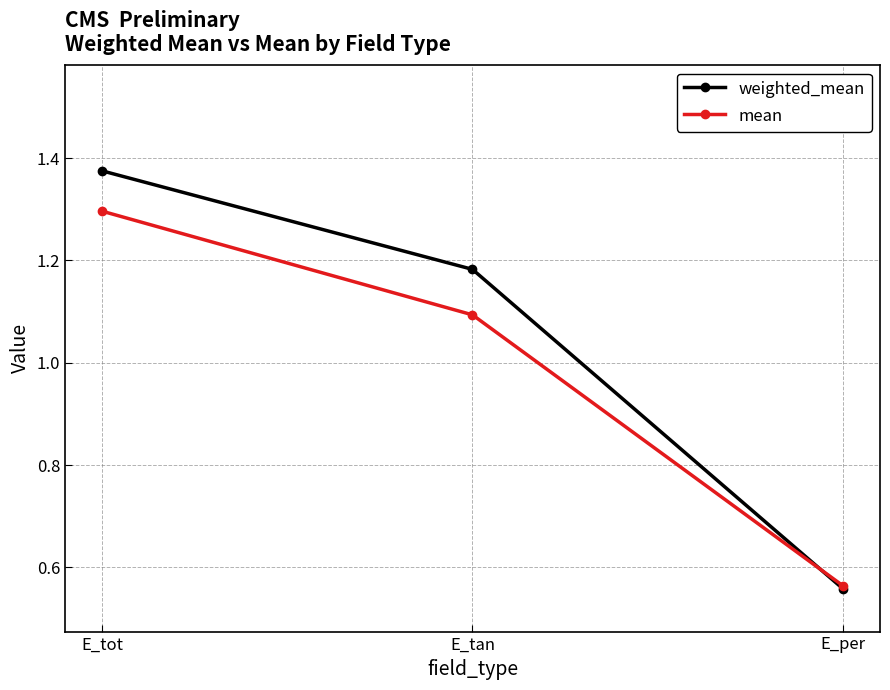

Does the chart display data point markers on the line(s)?

Yes